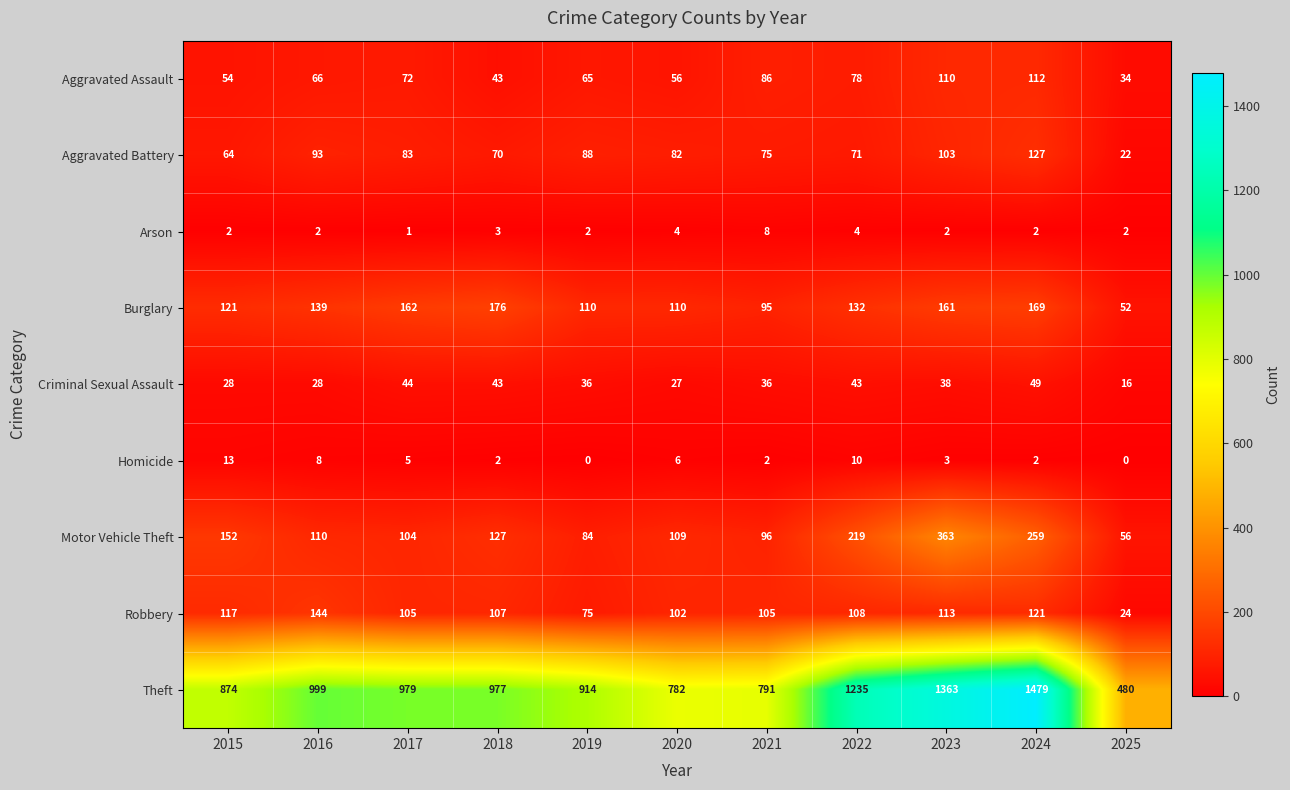

How many values in the Burglary series are below 132?

5